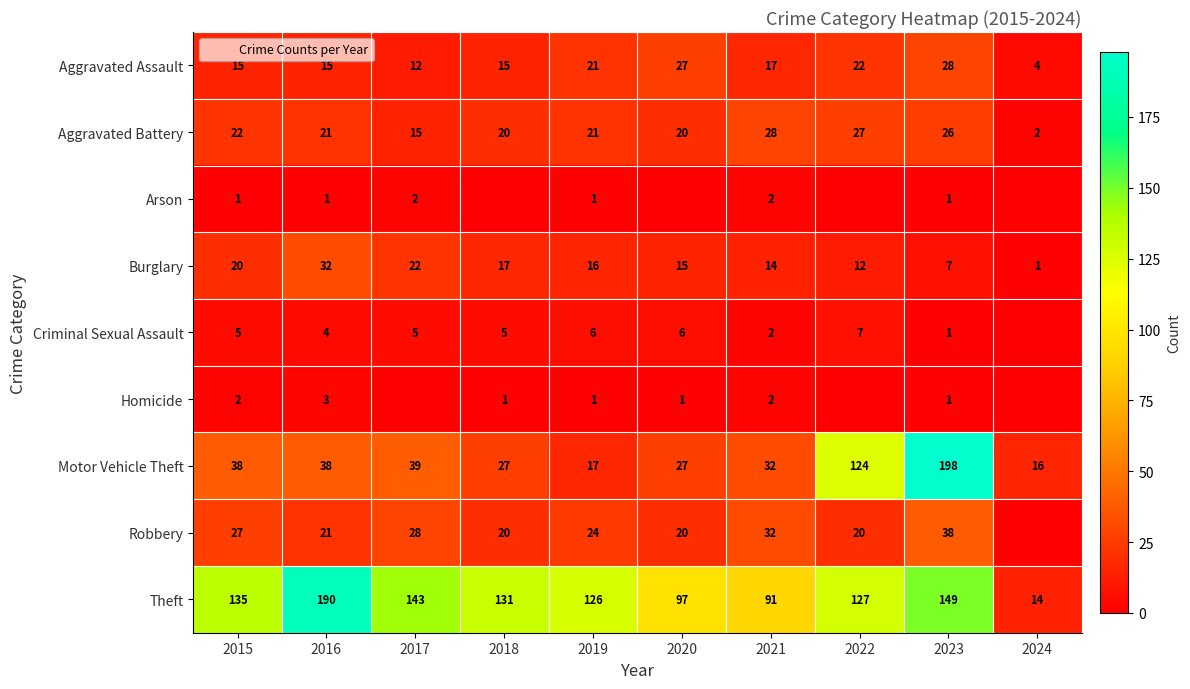

List the labels in order of Theft value, largest first.

2016, 2023, 2017, 2015, 2018, 2022, 2019, 2020, 2021, 2024